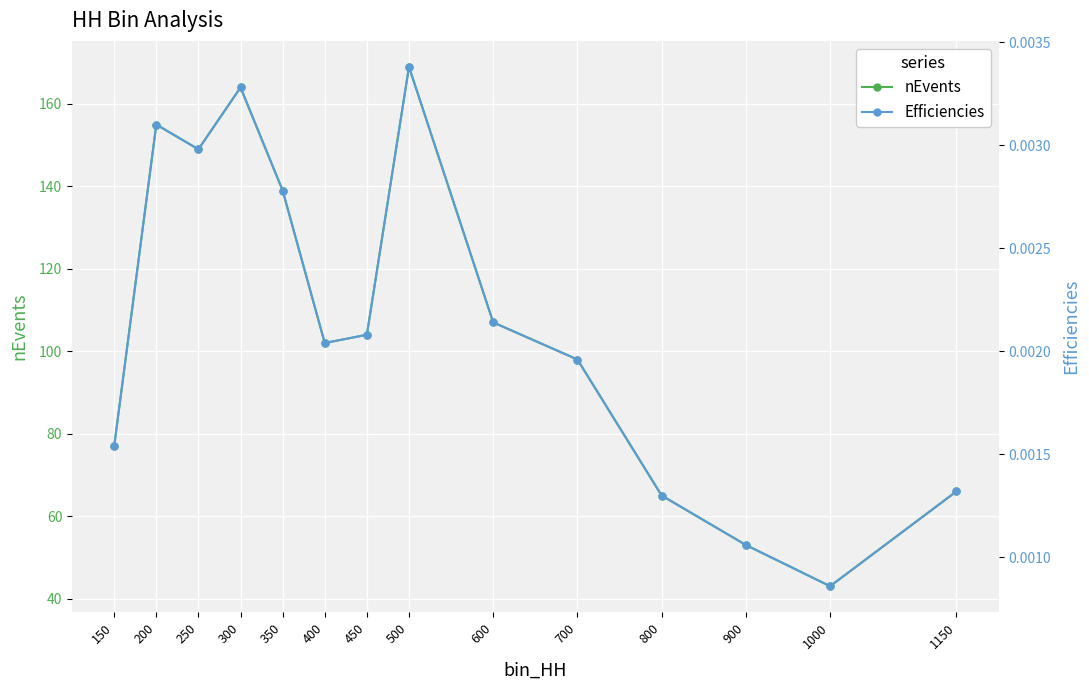

List the series in order of their overall mean, lowest first.

Efficiencies, nEvents